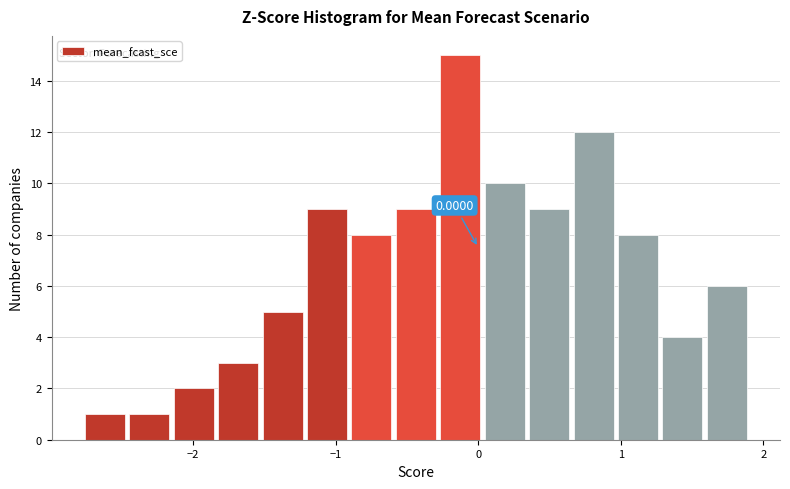

Around what value on the x-axis is the tallest bar? Give the approximate position of its centre, as read against the axis.

-0.1